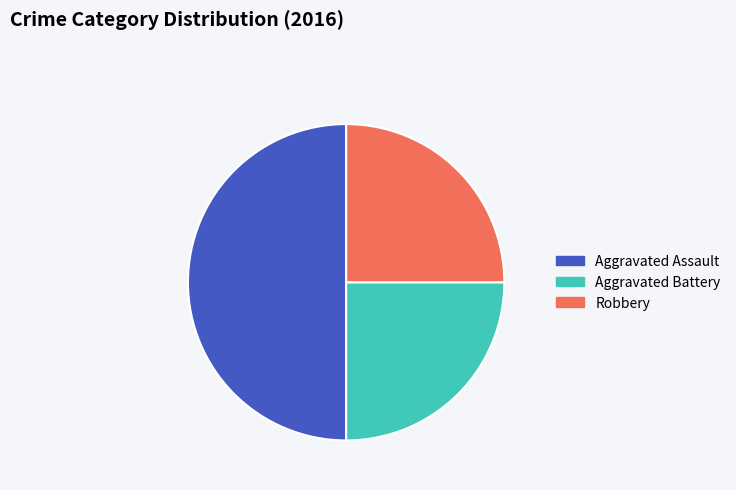

Does Aggravated Battery account for over 50% of the chart?

No